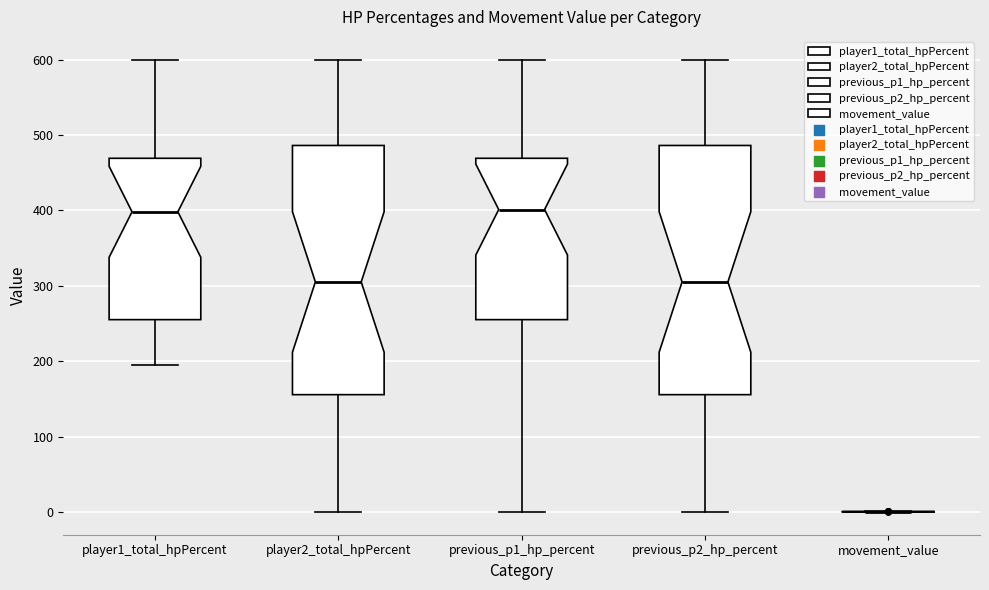

Reading left to right, transcribe this box plot: for each box, give where its median line is, the range the box spans, and where its two whiskers end, as read against the y-axis. The values are not printed on the chart, so give them approximately, as read against the axis.

player1_total_hpPercent: median 400, box 260 to 470, whiskers 200 to 600
player2_total_hpPercent: median 310, box 160 to 490, whiskers 0 to 600
previous_p1_hp_percent: median 400, box 260 to 470, whiskers 0 to 600
previous_p2_hp_percent: median 310, box 160 to 490, whiskers 0 to 600
movement_value: box collapsed to a line at 0, whiskers 0 to 0